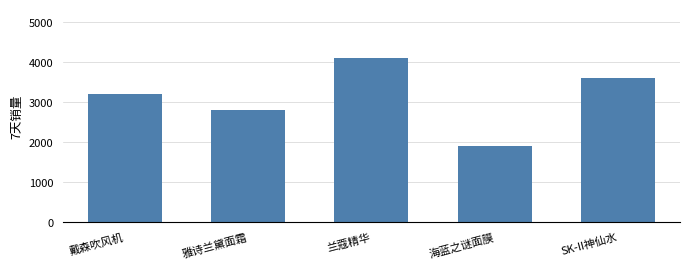

What position from the right is 兰蔻精华?

3